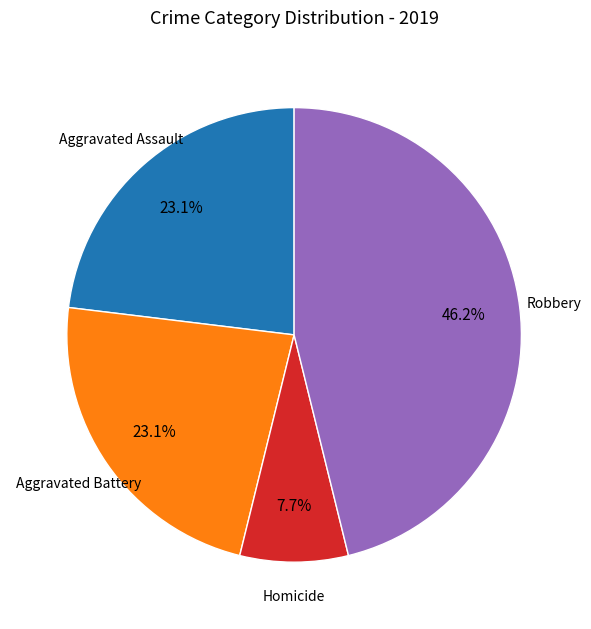

Does any single category account for the majority?

No